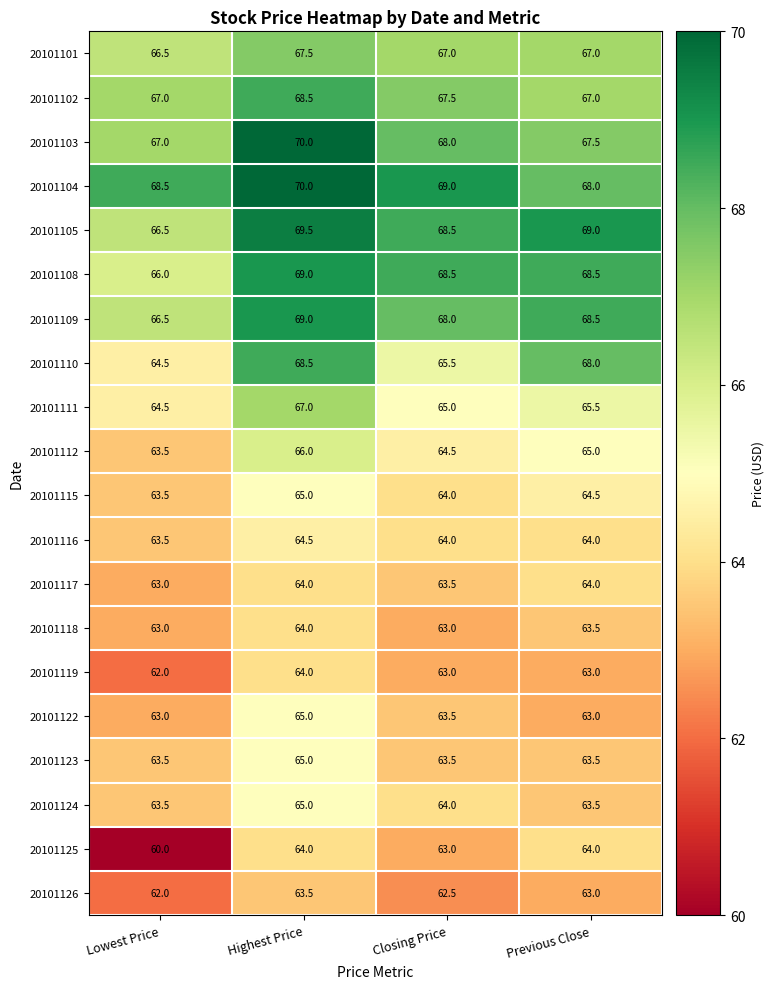

Which series has the largest total across all categories?

20101104